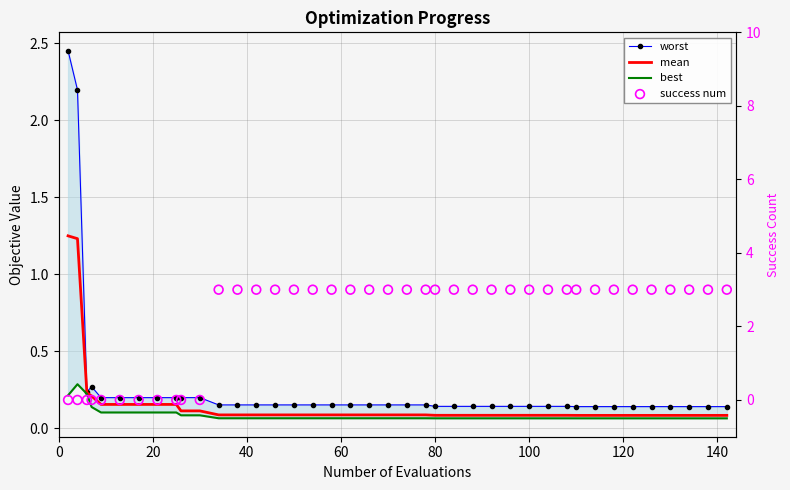

At how many categories does at least one series exceed 2?

31